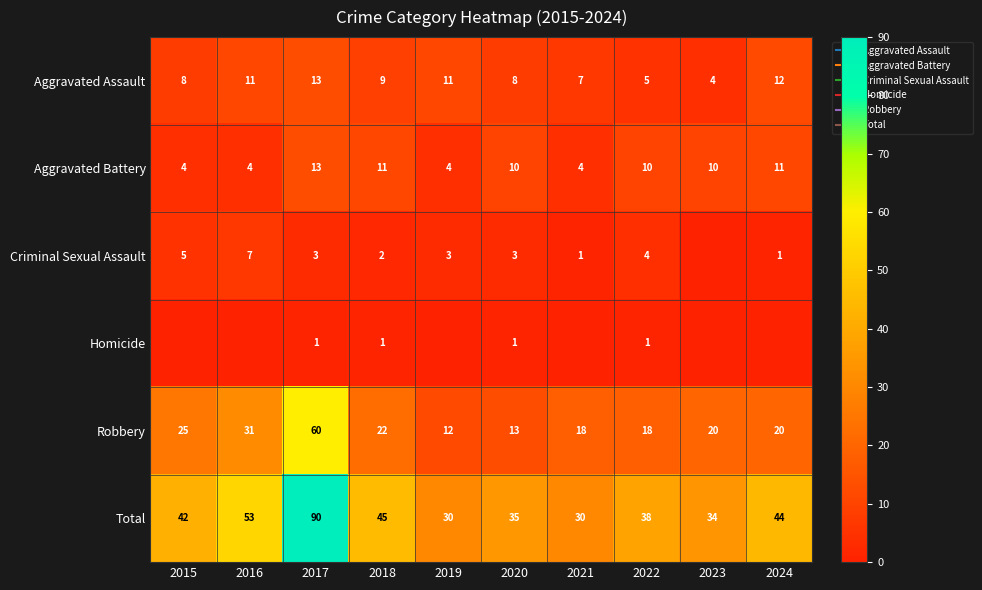

How many Homicide values are between 0 and 1?

10